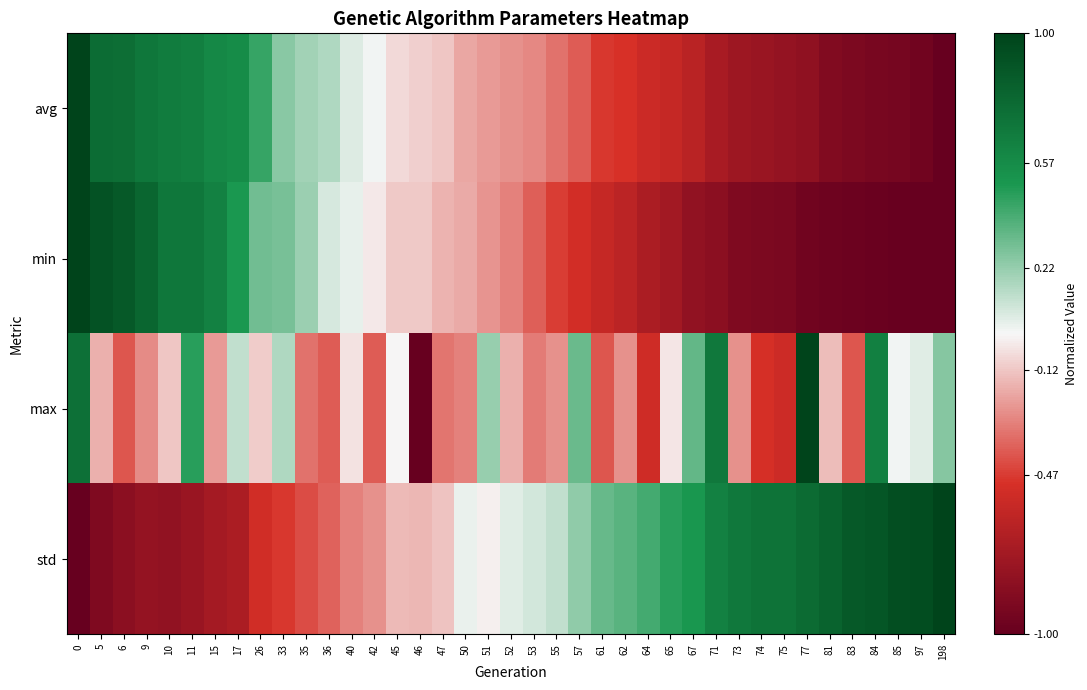

Which has a higher value, 46 or 6?

6